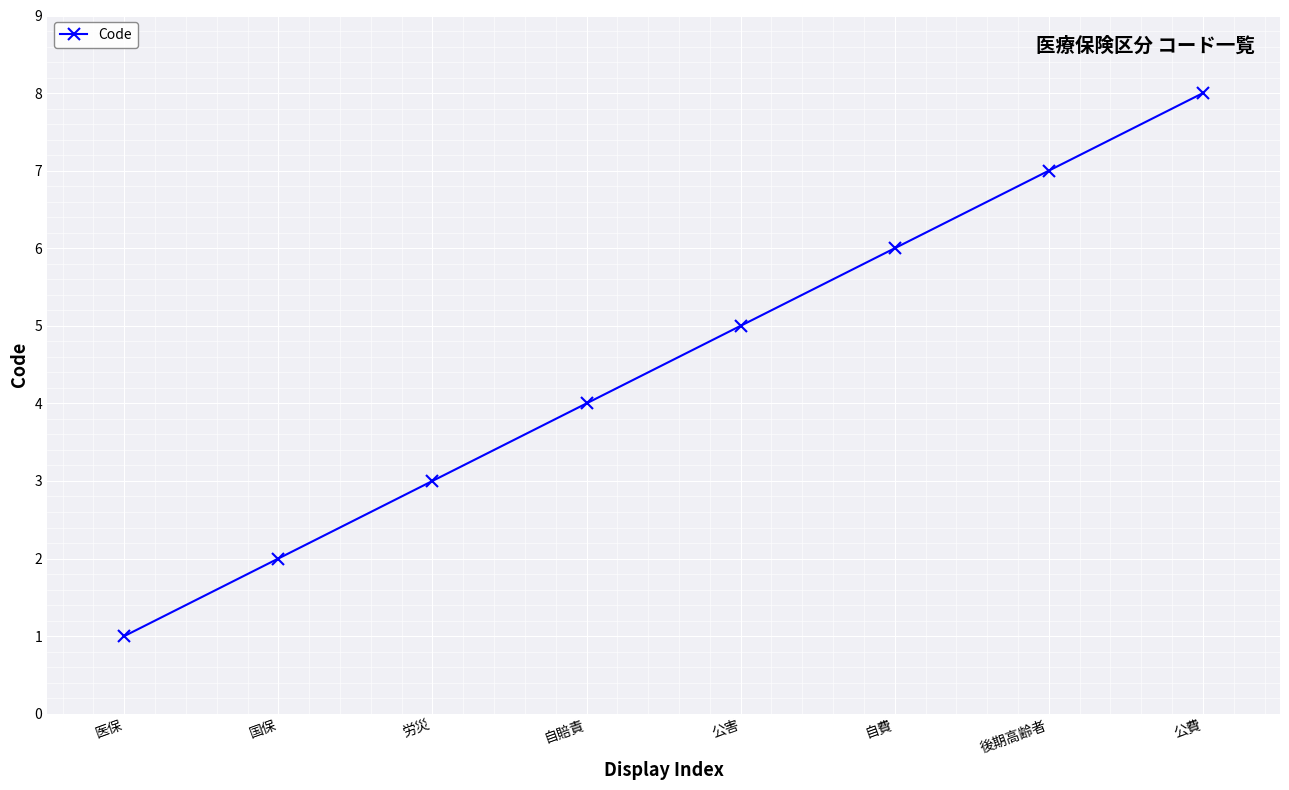

What is the maximum value shown in the chart?

8